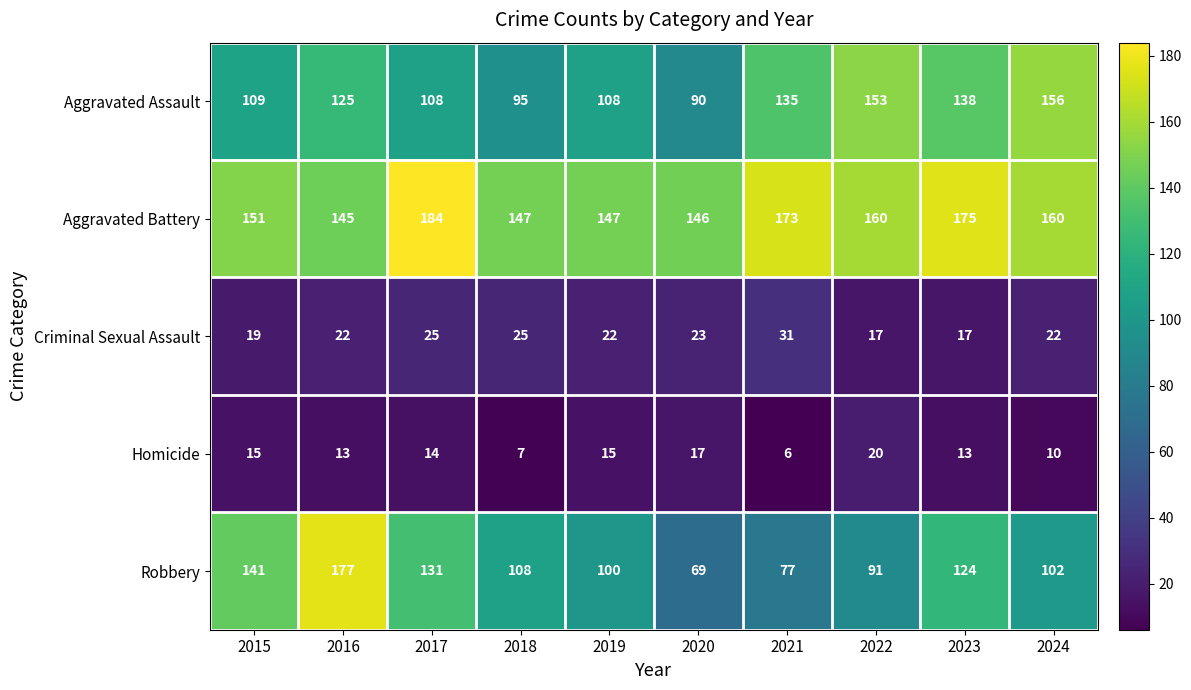

True or false: Homicide has a value of 13 at 2016.

True